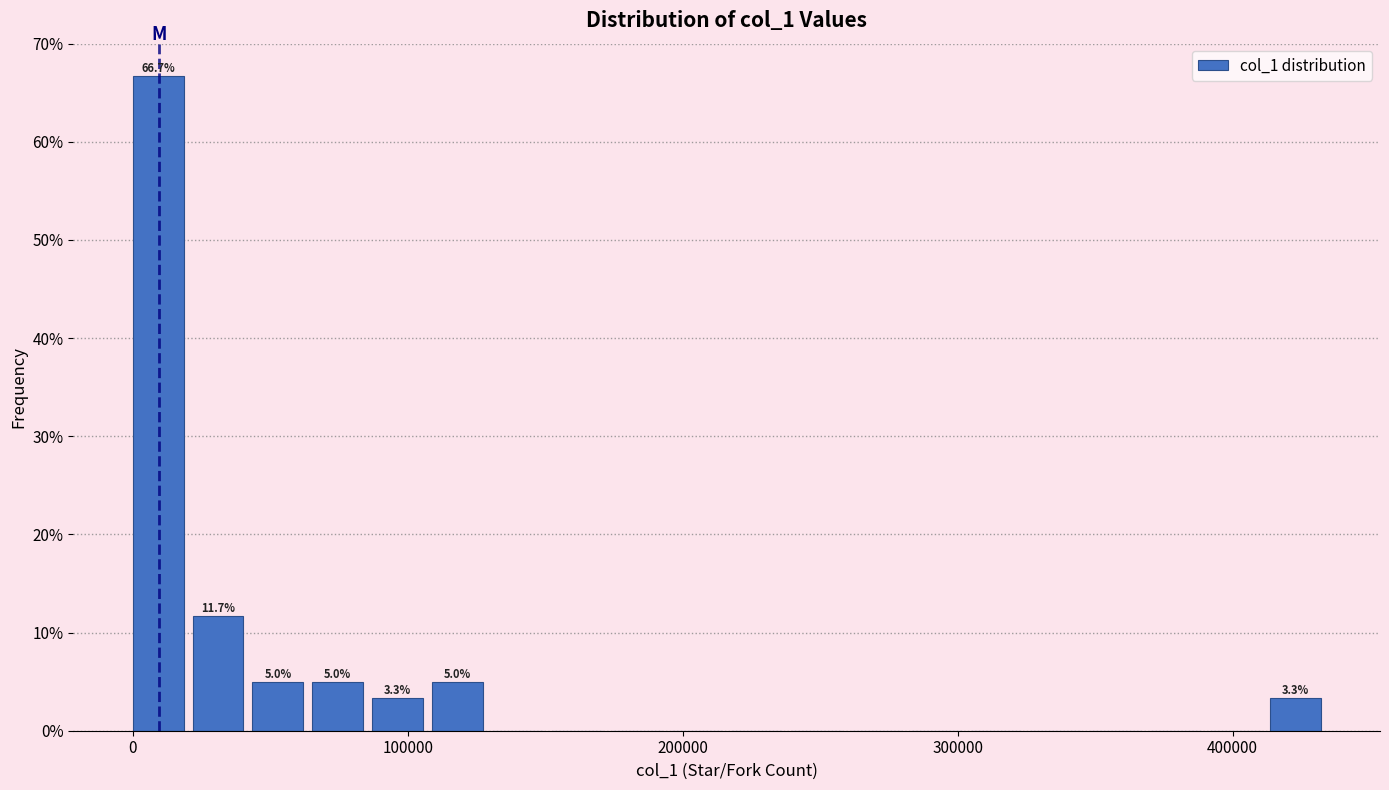

Read against the x-axis, roughly where is the centre of the tallest bar?

10000